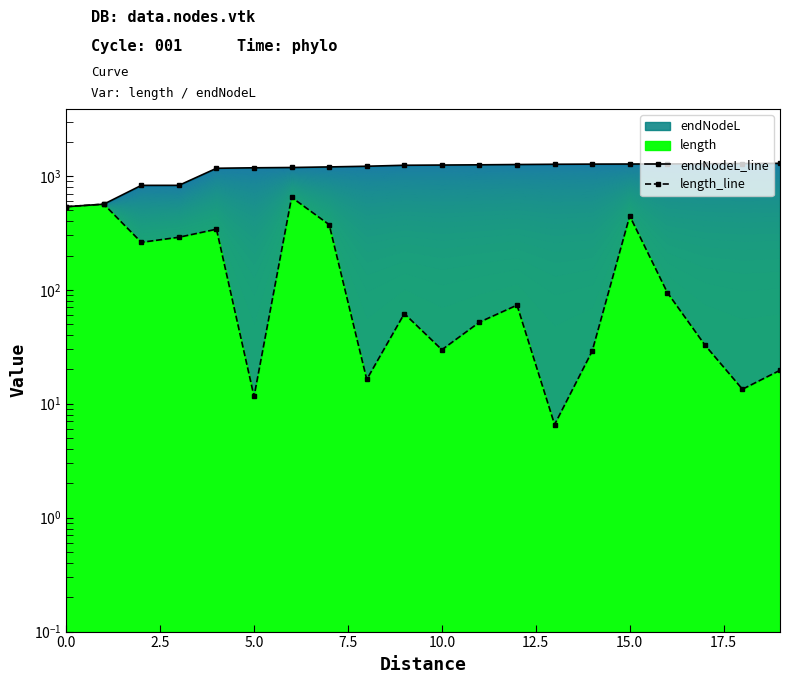

Where does the endNodeL_line series first go above 1244?

10